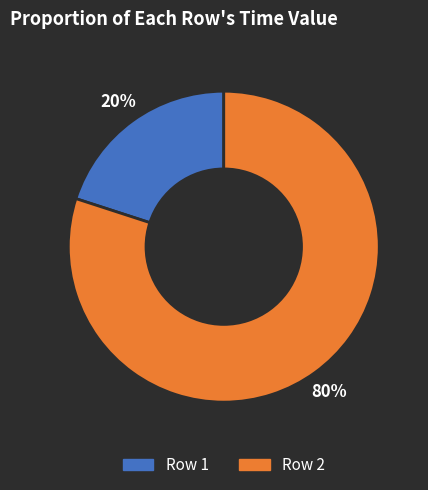

Does any single category account for the majority?

Yes